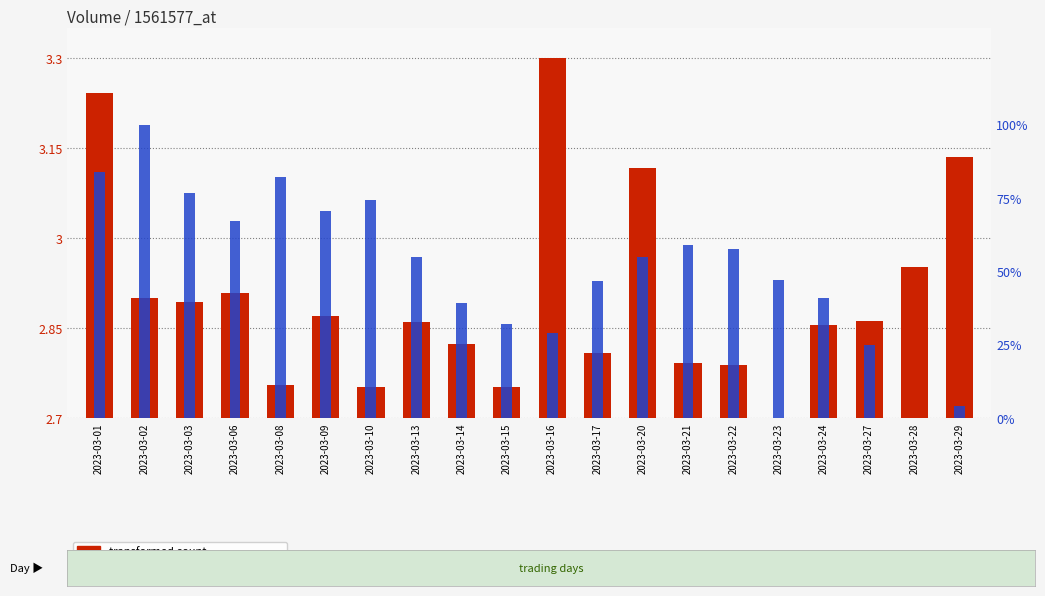

The value of transformed count at 2023-03-14 is 0.0. True or false?

False